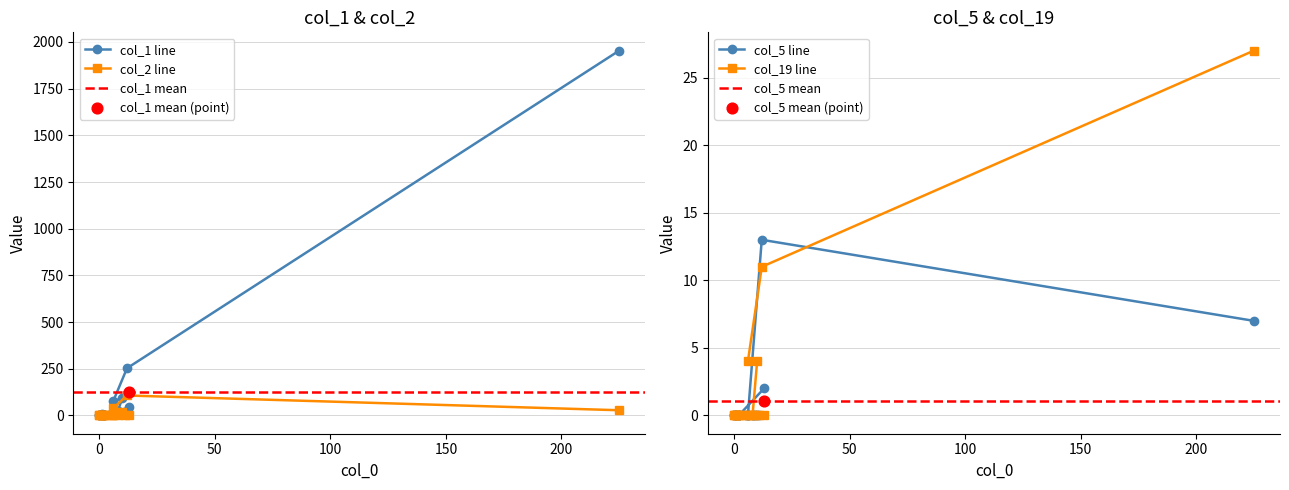

Which series has the largest total across all categories?

col_1